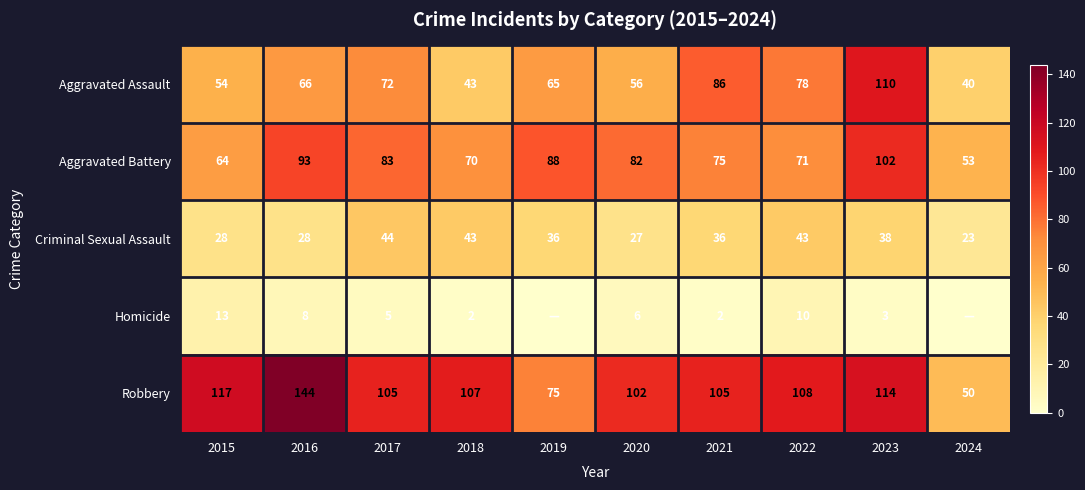

At how many categories does at least one series exceed 135?

1